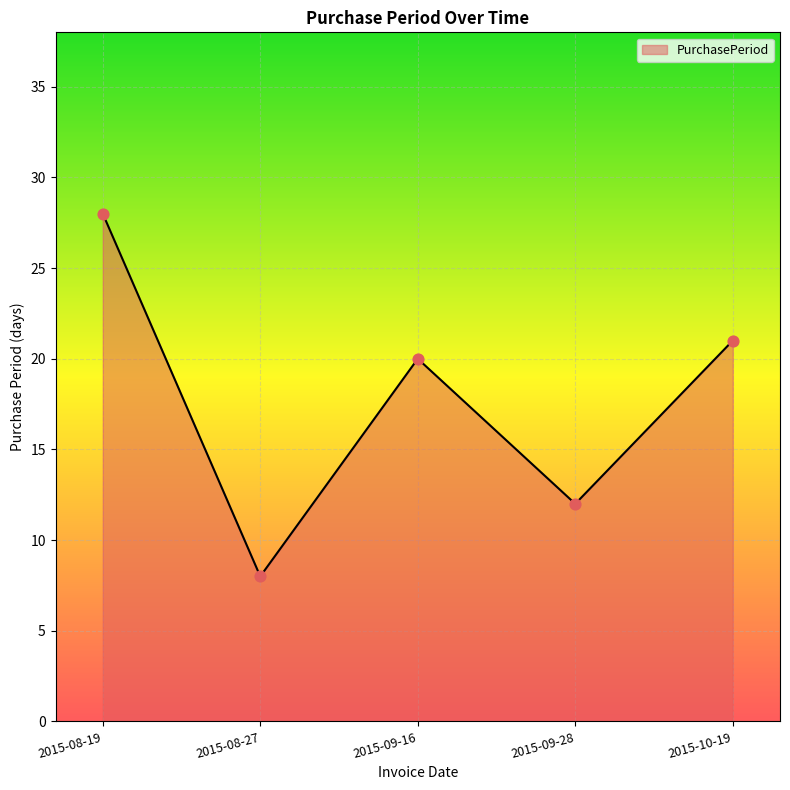

Which has a higher value, 2015-08-27 or 2015-09-16?

2015-09-16